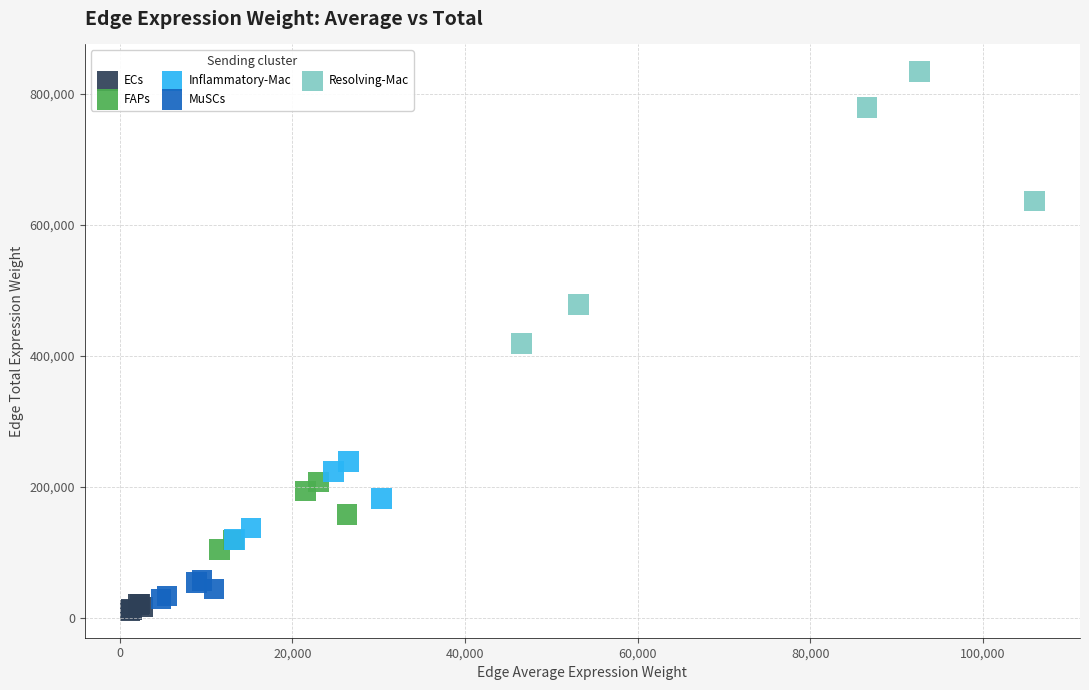

Which series contains the highest Y value?

Resolving-Mac